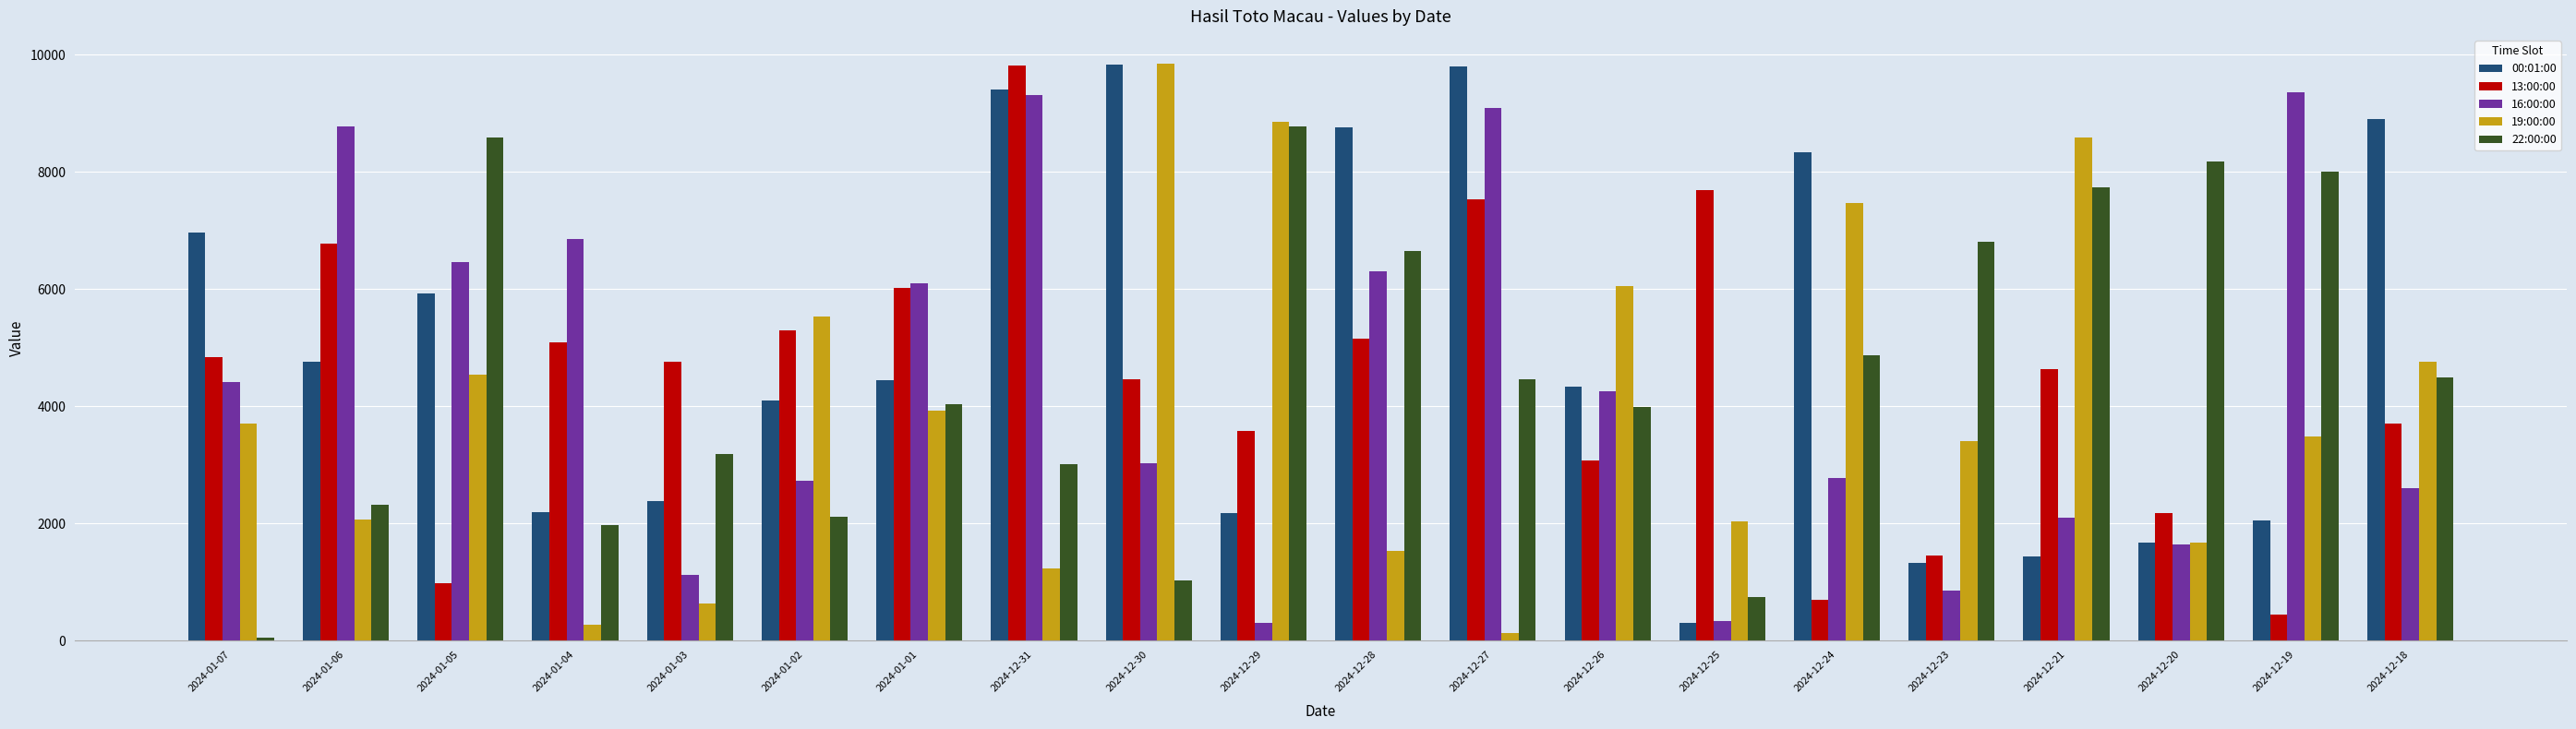

What is the label of the 1st bar from the left?

2024-01-07